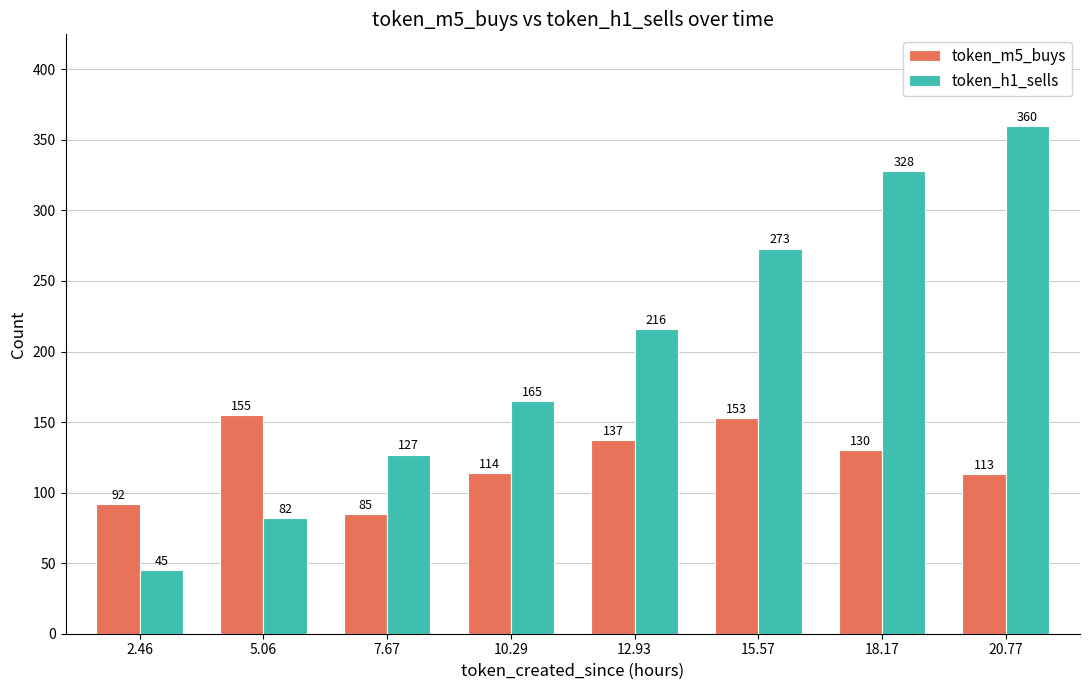

What is the maximum value for token_h1_sells?

360